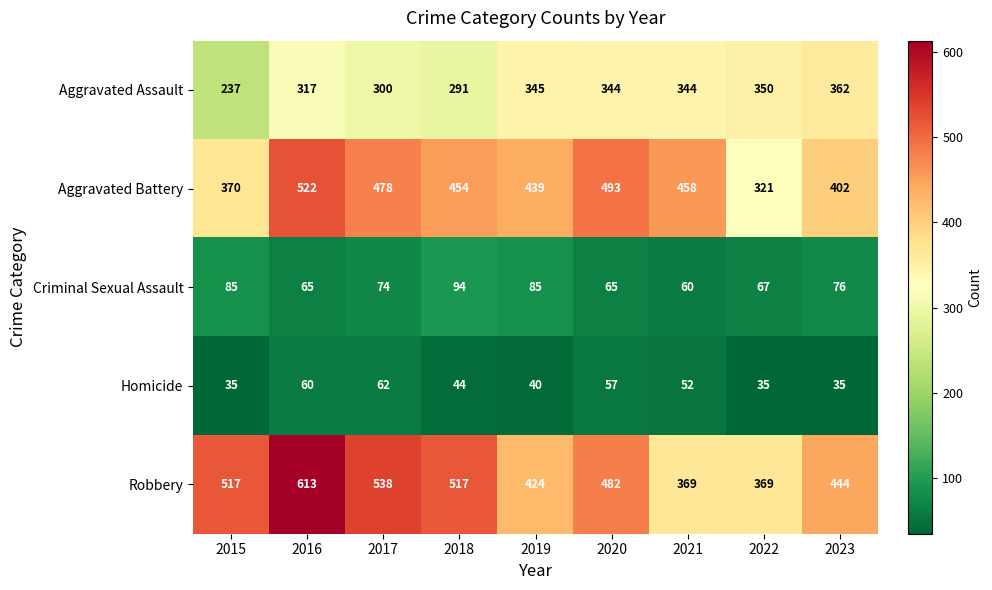

The value of Robbery at 2022 is 241. True or false?

False